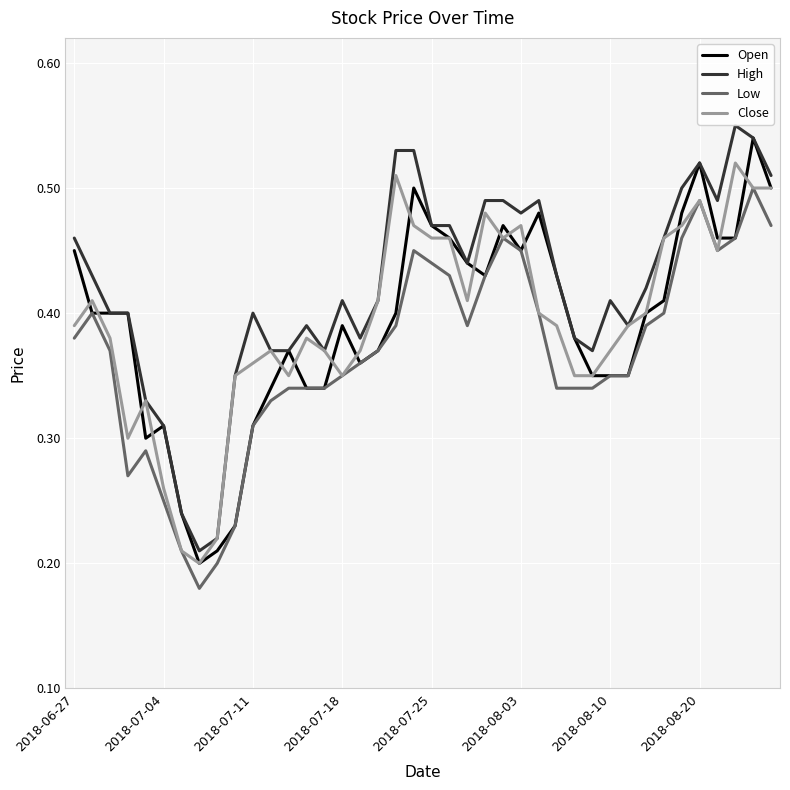

True or false: High has more than 2 interior local peaks.

True